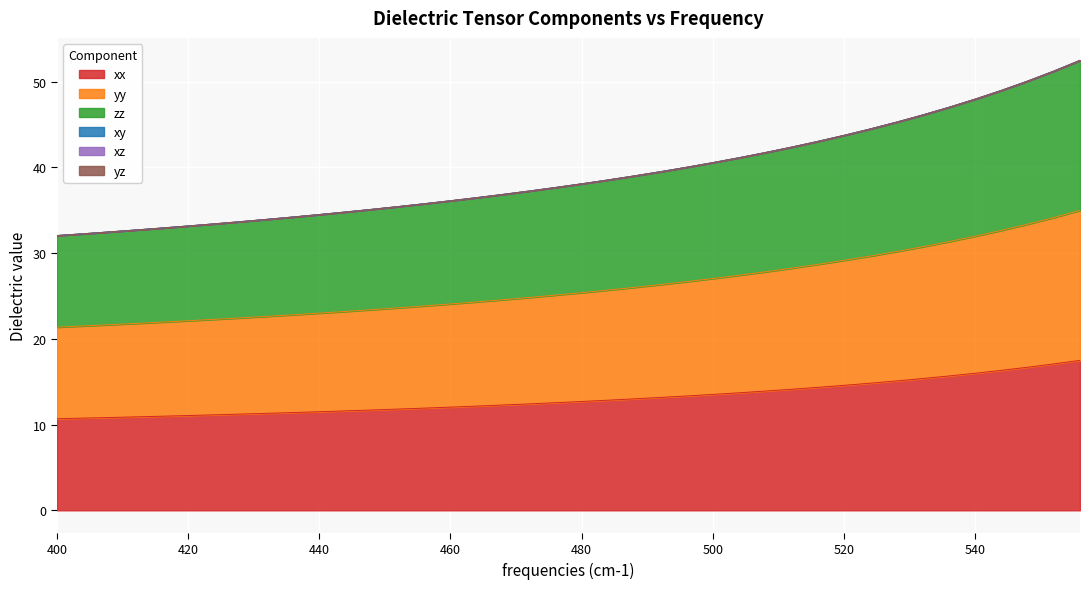

What is the sum of all yy values?

1571.4